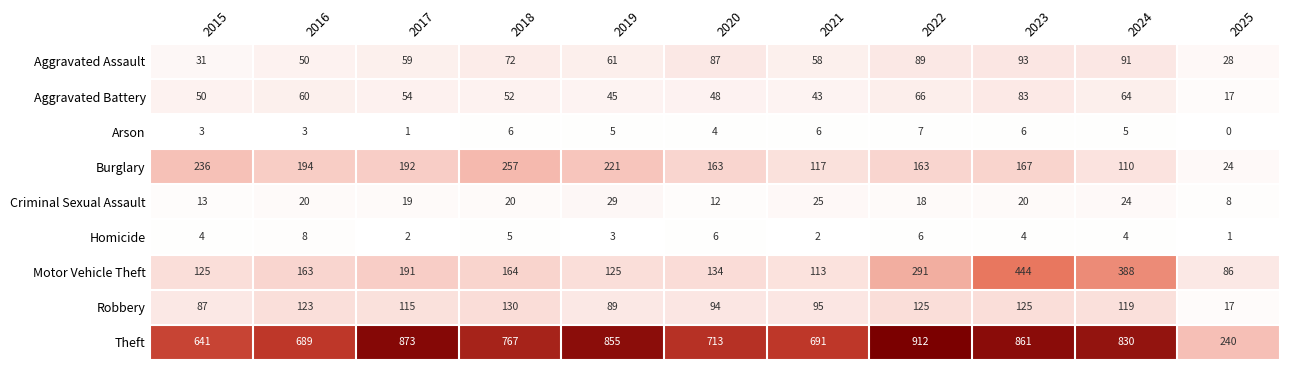

What is the spread (max minus min) of values at 2024?

826